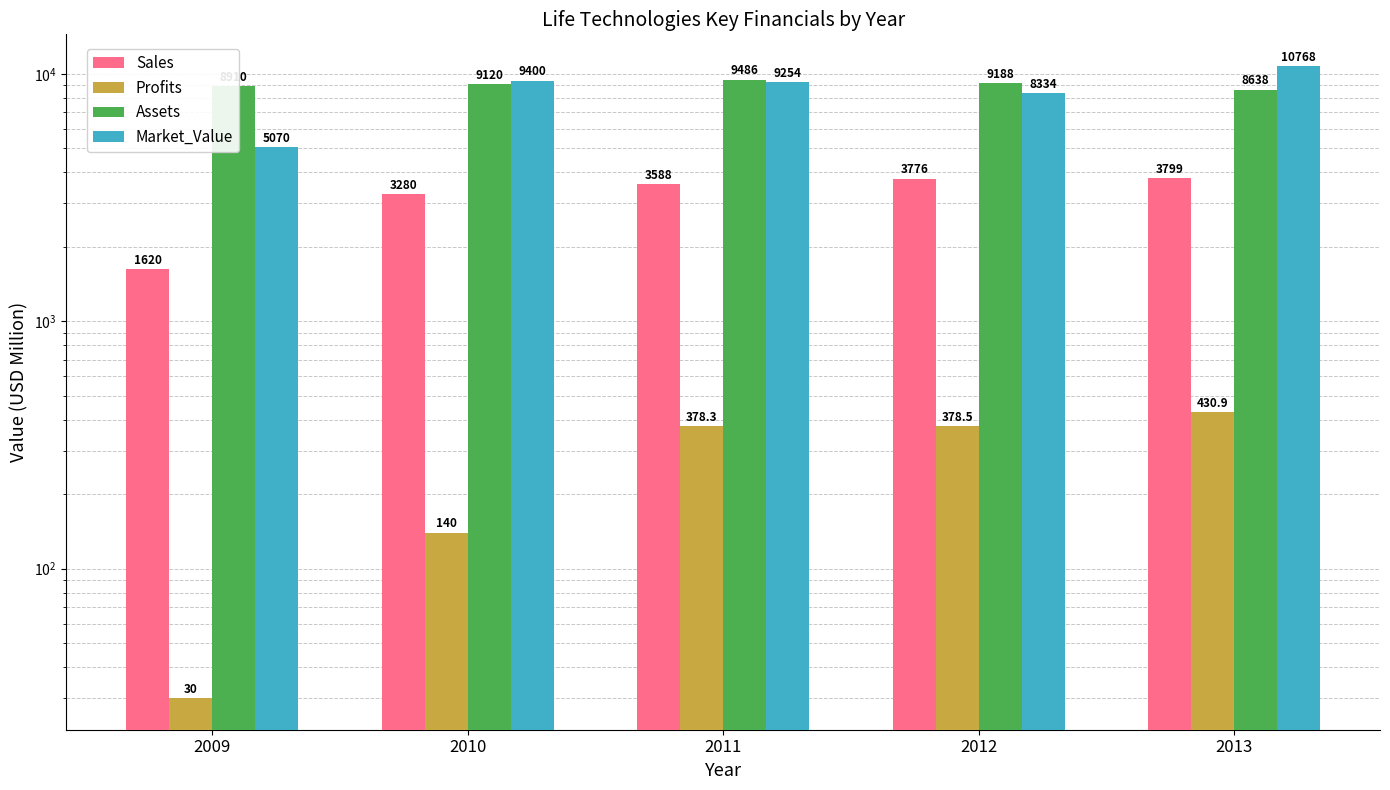

At which category is the sum across all series the highest?

2013